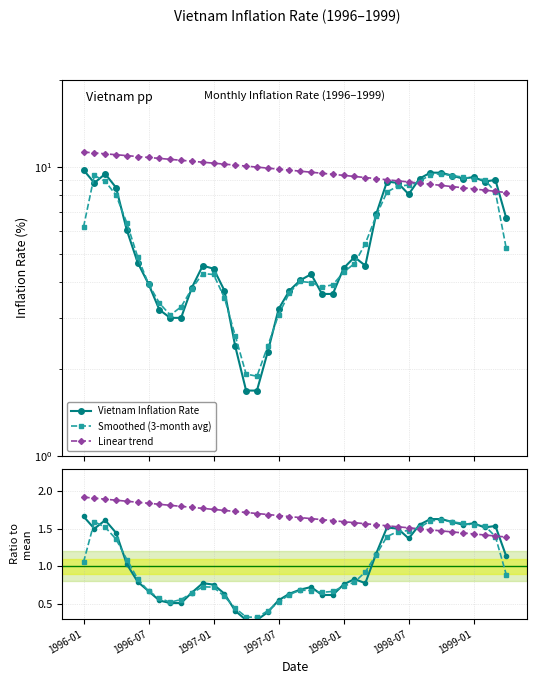

True or false: Smoothed has a value of 0.5 at 21.

False